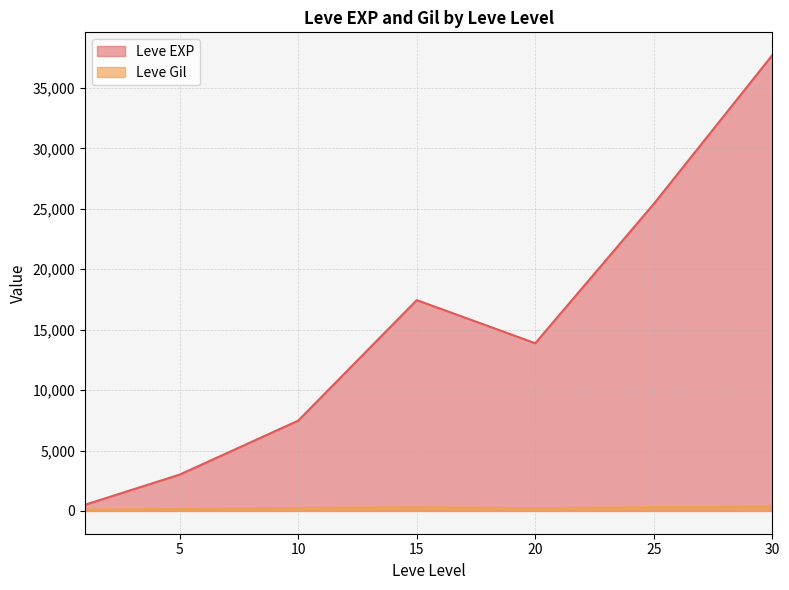

What is the spread (max minus min) of values at 10?

7232.5